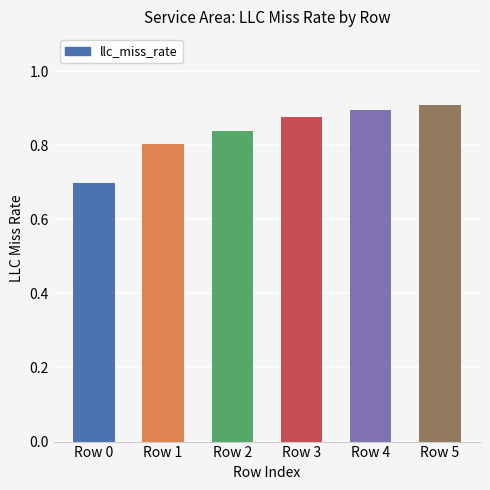

The value at Row 3 is 1.3. True or false?

False